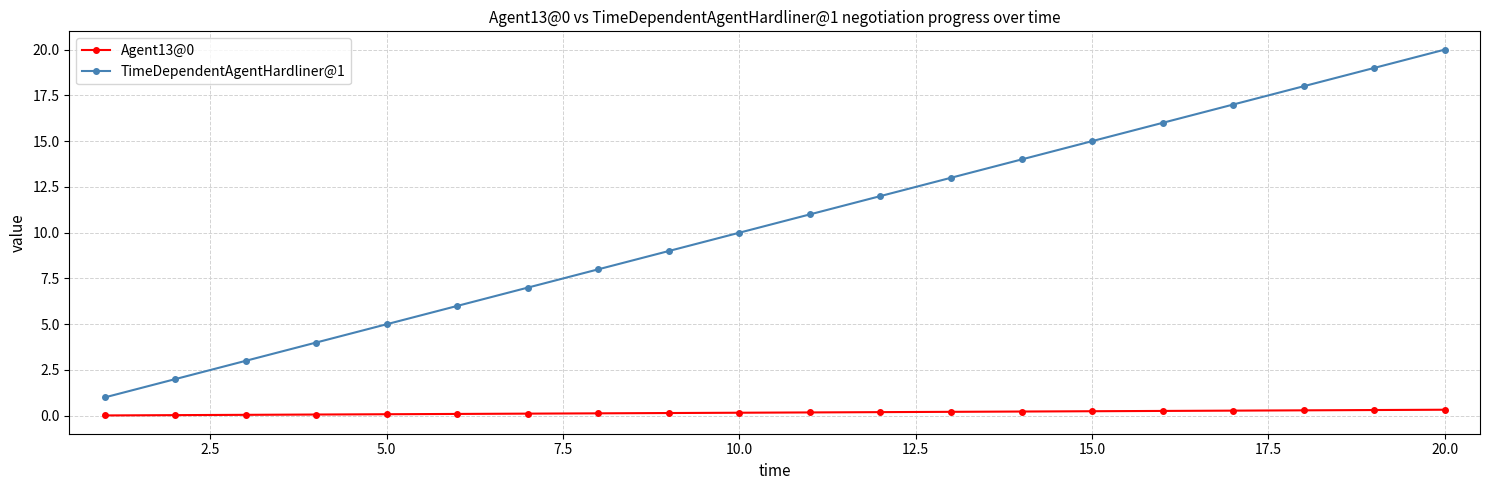

What is the sum of all TimeDependentAgentHardliner@1 values?

210.0